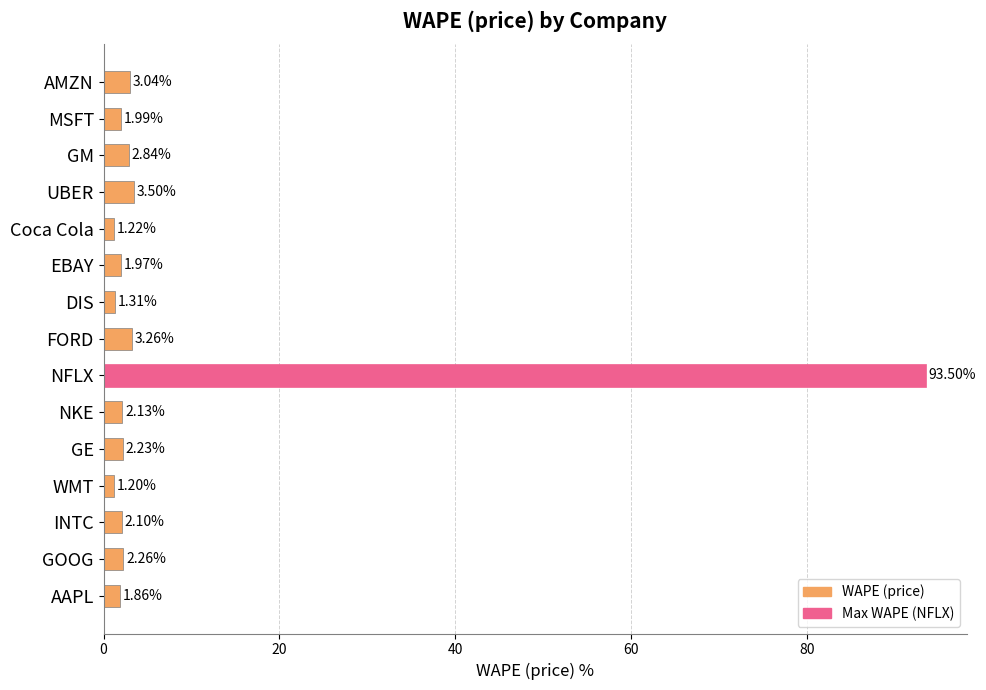

Rank the categories by value from highest to lowest.

NFLX, UBER, FORD, AMZN, GM, GOOG, GE, NKE, INTC, MSFT, EBAY, AAPL, DIS, Coca Cola, WMT